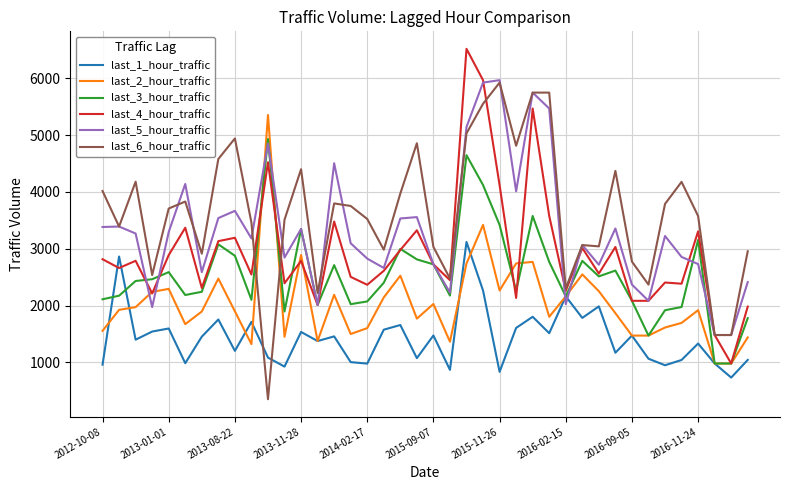

What is the sum of all last_2_hour_traffic values?

81554